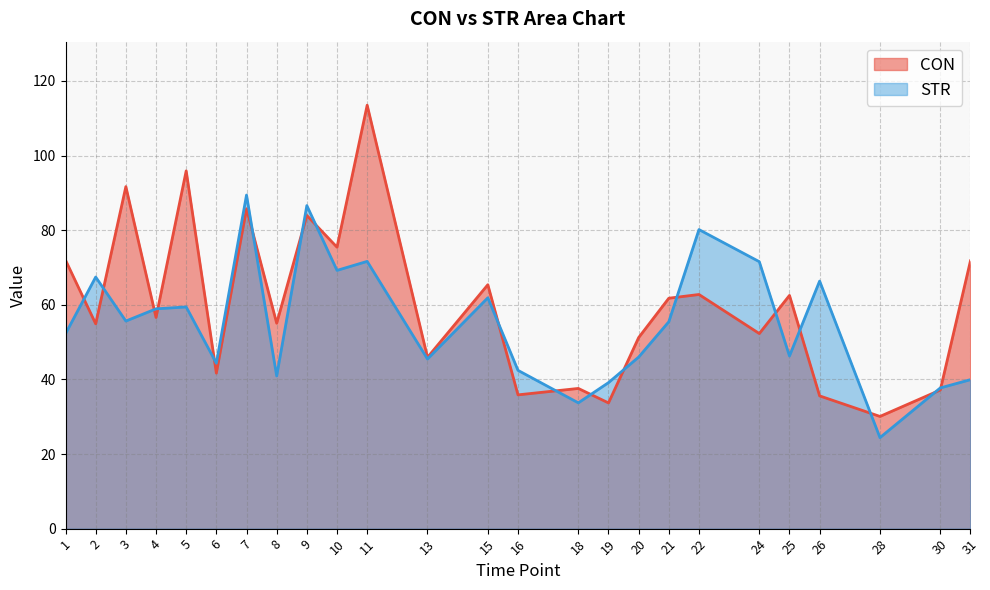

At which category is the sum across all series the highest?

11